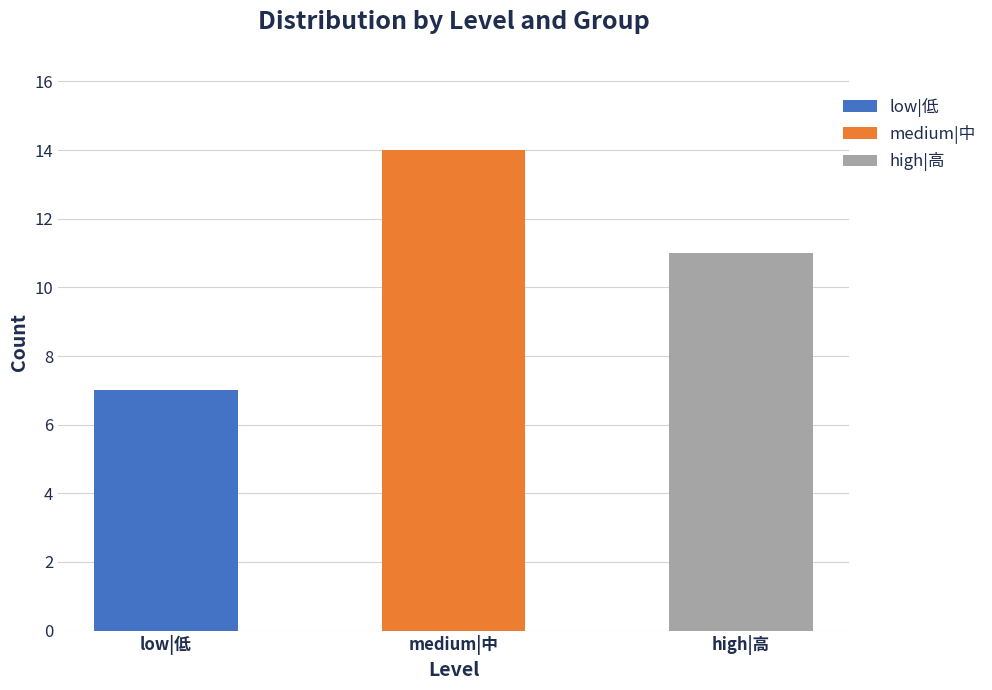

What is the difference between the maximum and second lowest values?

3